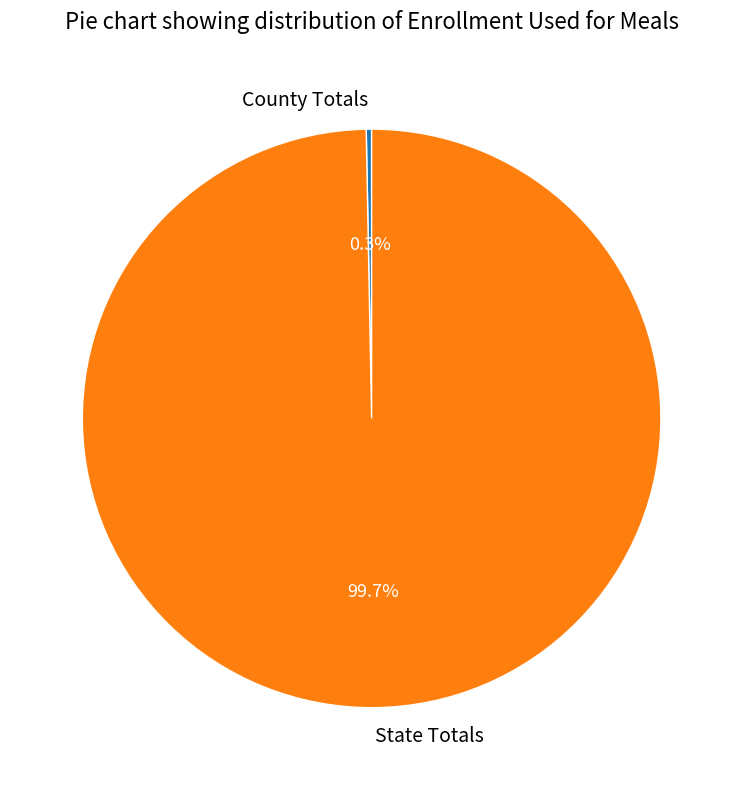

Does State Totals account for over 50% of the chart?

Yes